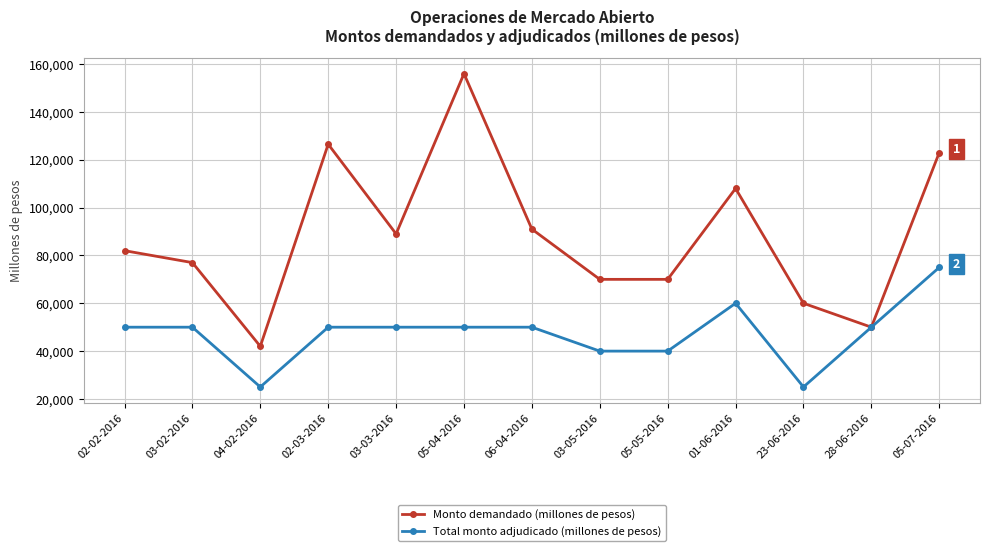

What is the lowest value of the Total monto adjudicado (millones de pesos) series?

25000